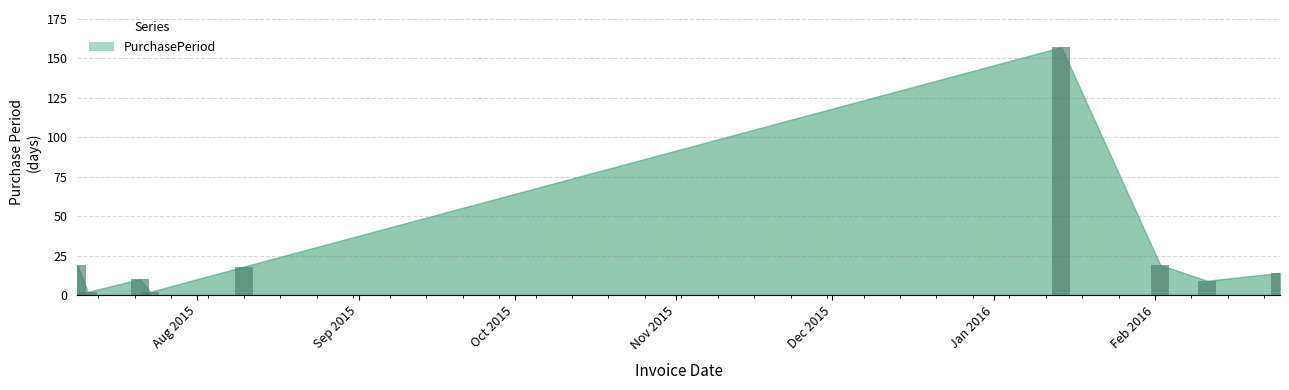

What is the difference between the second highest and minimum values?

17